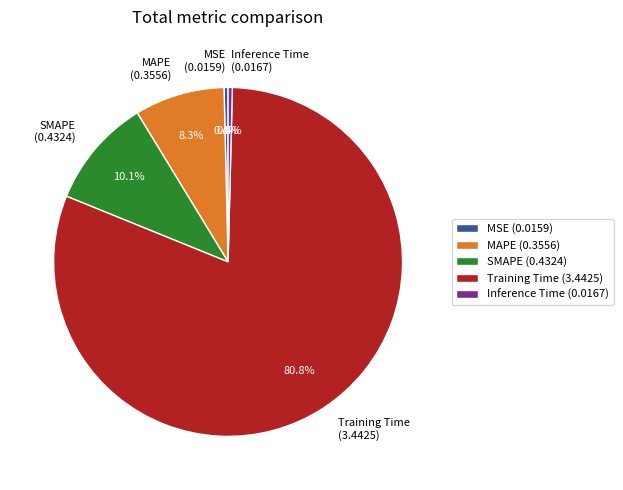

Count the number of slices in the pie.

5